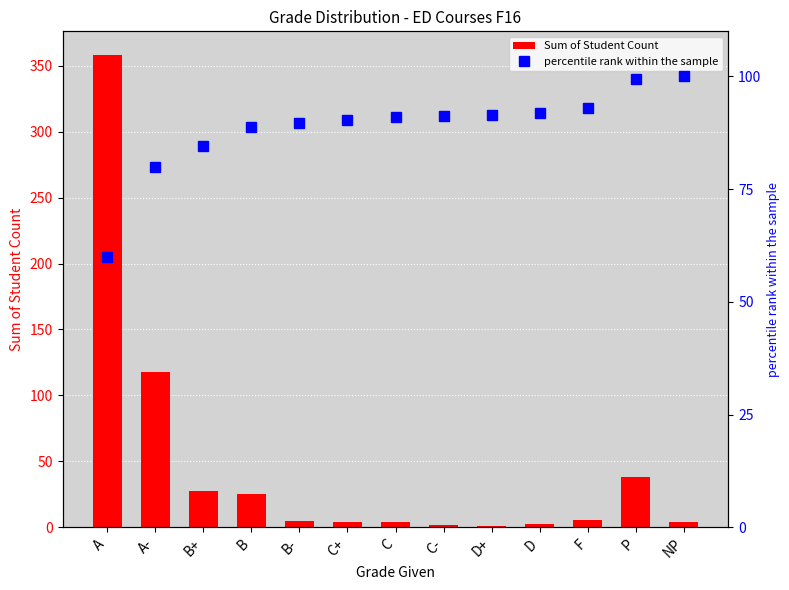

What is the difference between the maximum and minimum values in the Sum of Student Count series?

357.0